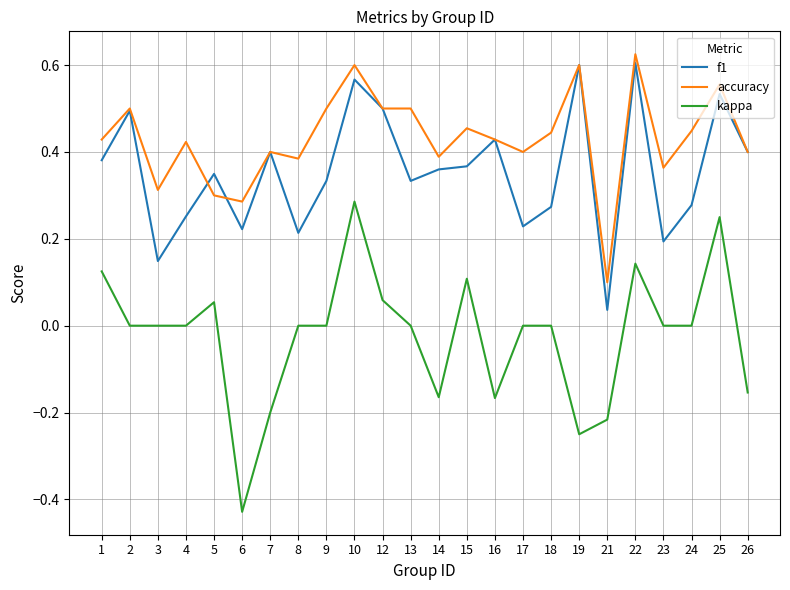

What is the difference between the second highest and minimum values in the kappa series?

0.7